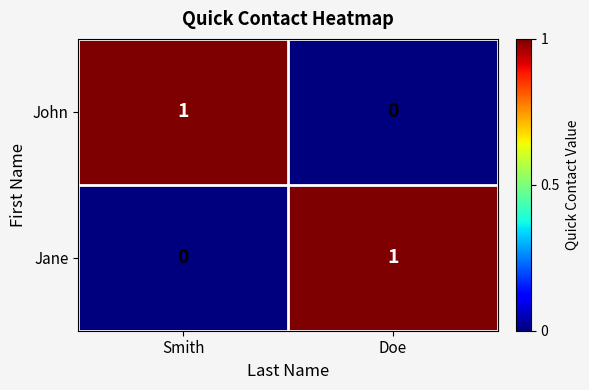

The value of Jane at Doe is 2. True or false?

False